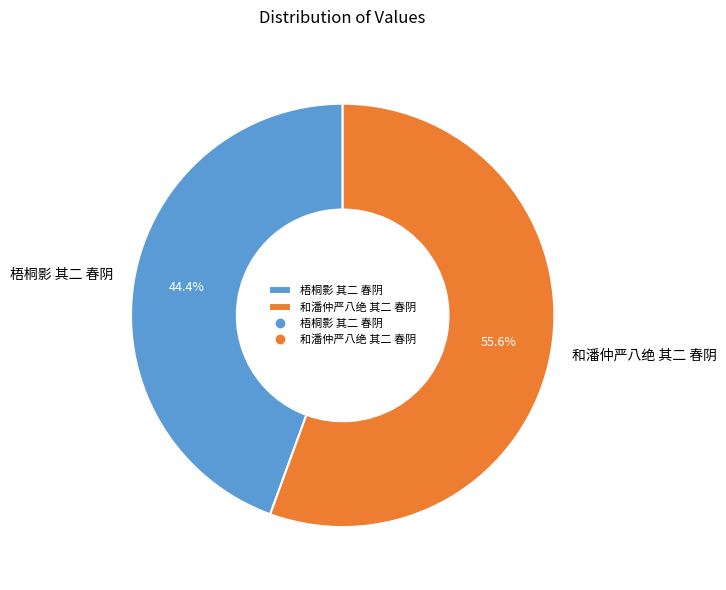

To the nearest percent, what is the combined percentage of 梧桐影 其二 春阴 and 和潘仲严八绝 其二 春阴?

100%